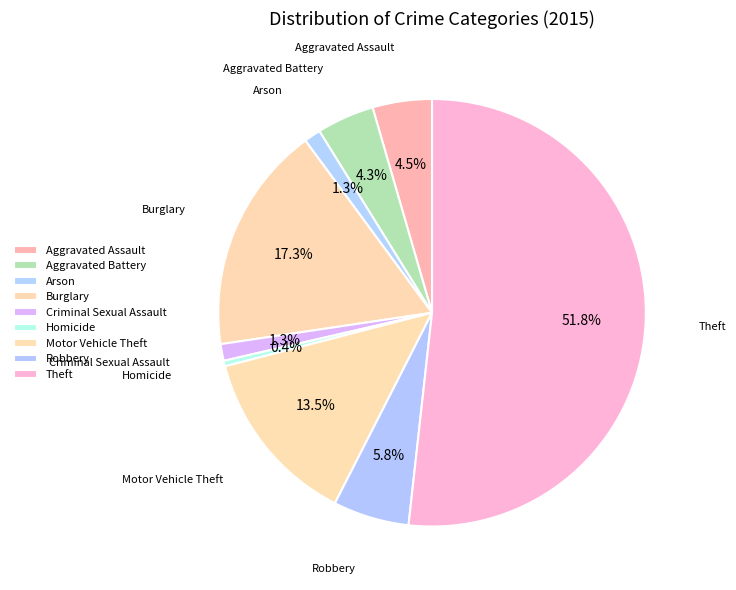

Does any single category account for the majority?

Yes